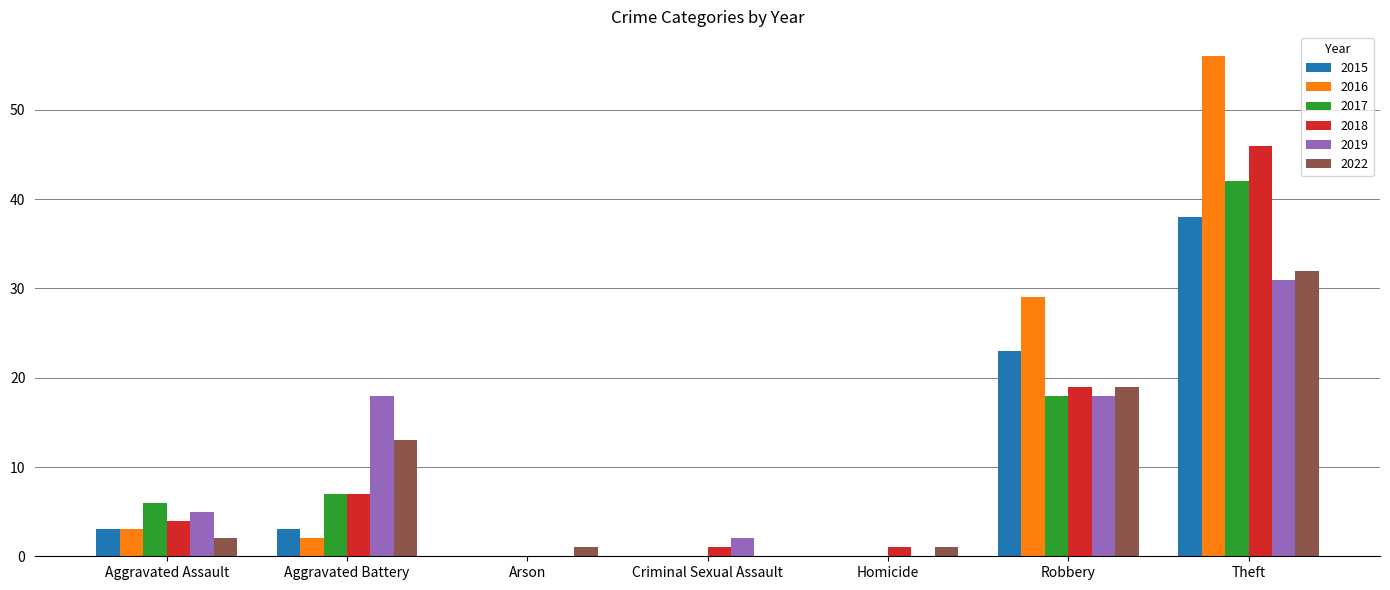

Between Aggravated Assault and Robbery, which series saw the biggest shift?

2016